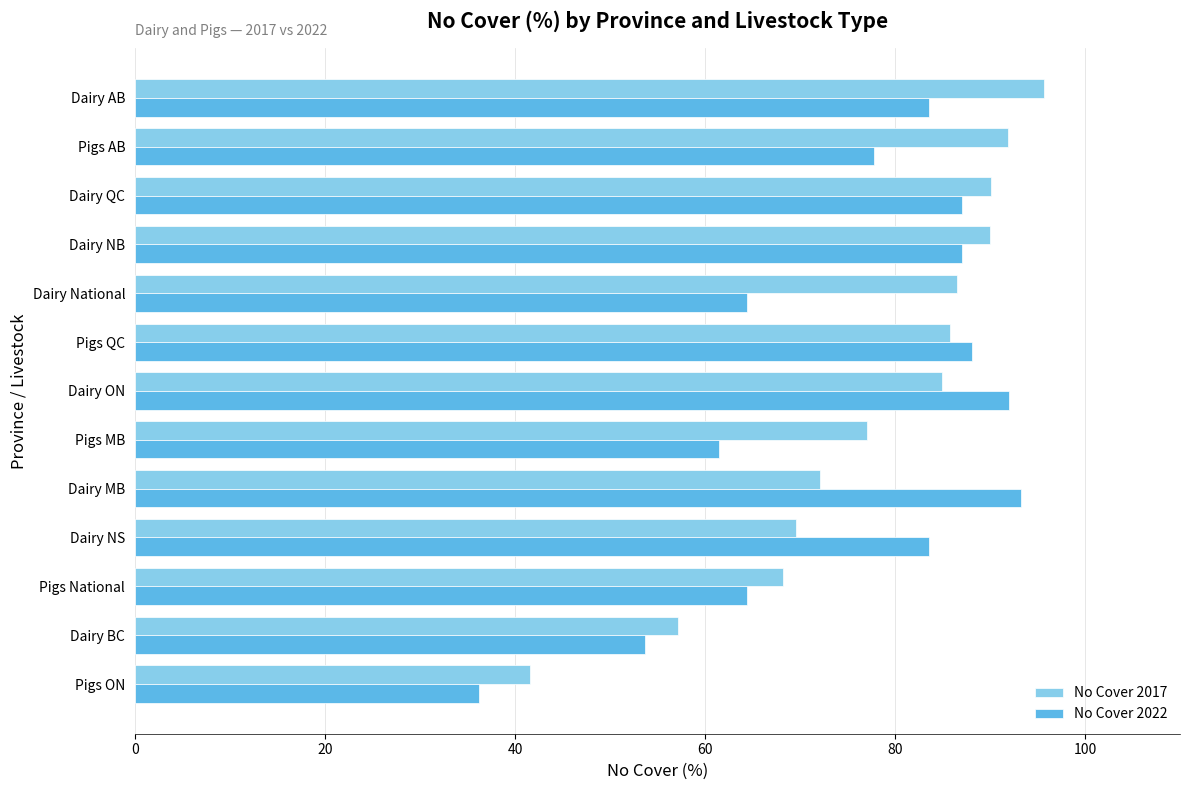

The value of No Cover 2017 at Dairy NS is 69.6. True or false?

True